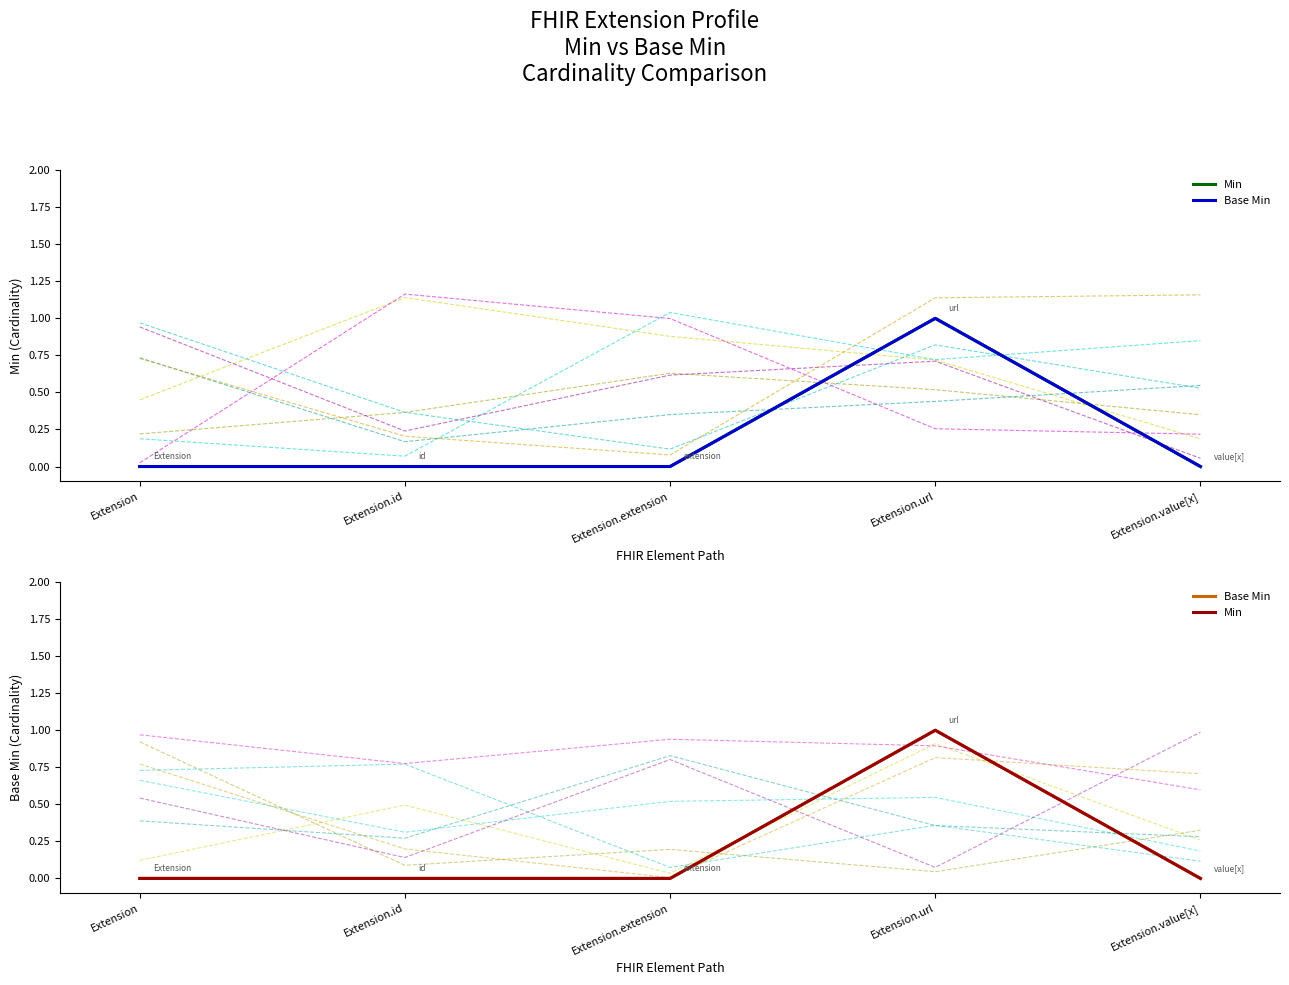

Reading right to left, extract all data points from this chart.

Min: Extension.value[x]=0	Extension.url=1	Extension.extension=0	Extension.id=0	Extension=0
Base Min: Extension.value[x]=0	Extension.url=1	Extension.extension=0	Extension.id=0	Extension=0